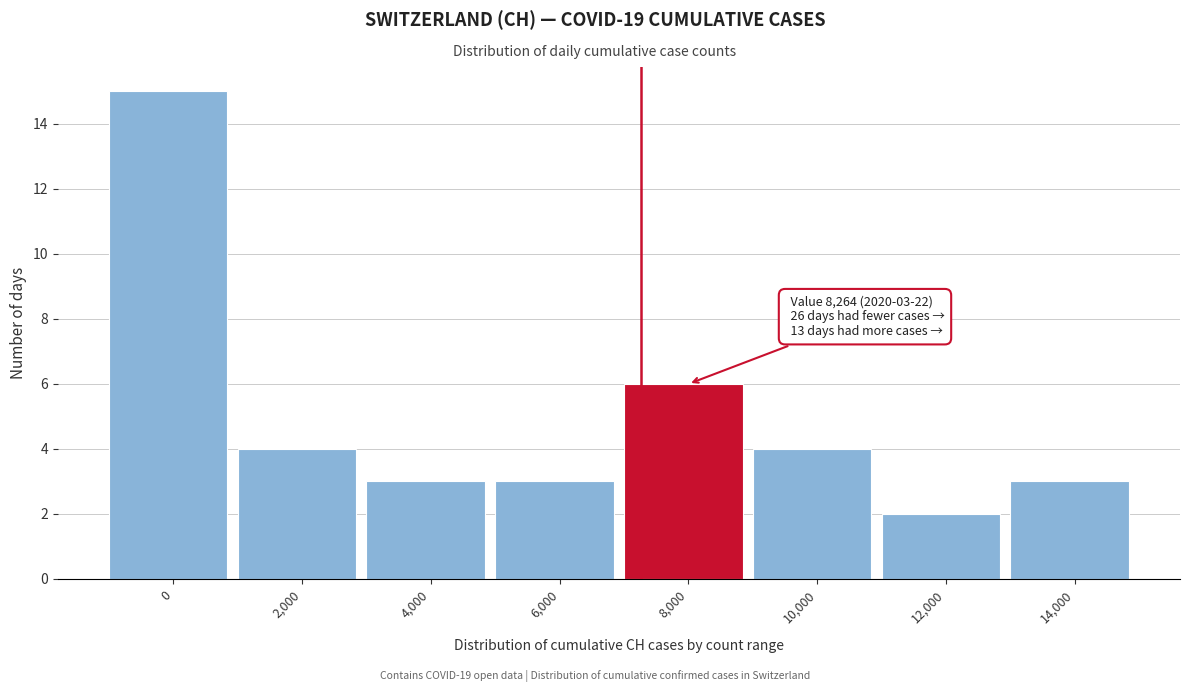

Reading left to right, list all the values displayed in this chart.

0=15	2,000=4	4,000=3	6,000=3	8,000=6	10,000=4	12,000=2	14,000=3